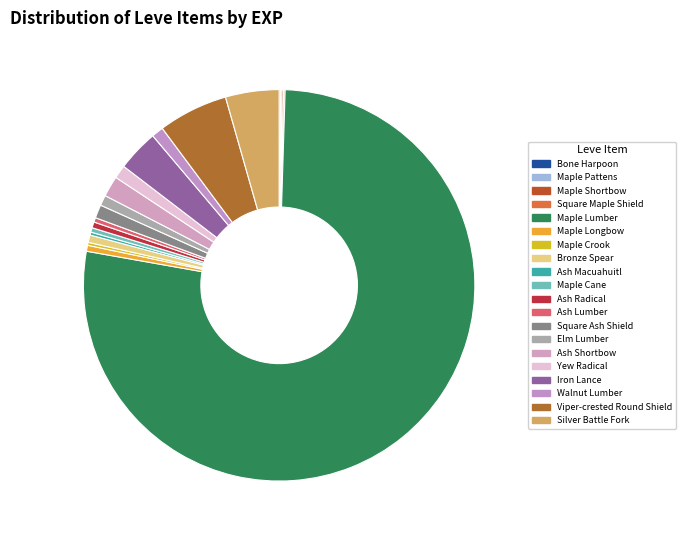

What portion of the pie excludes Yew Radical?

98.9%